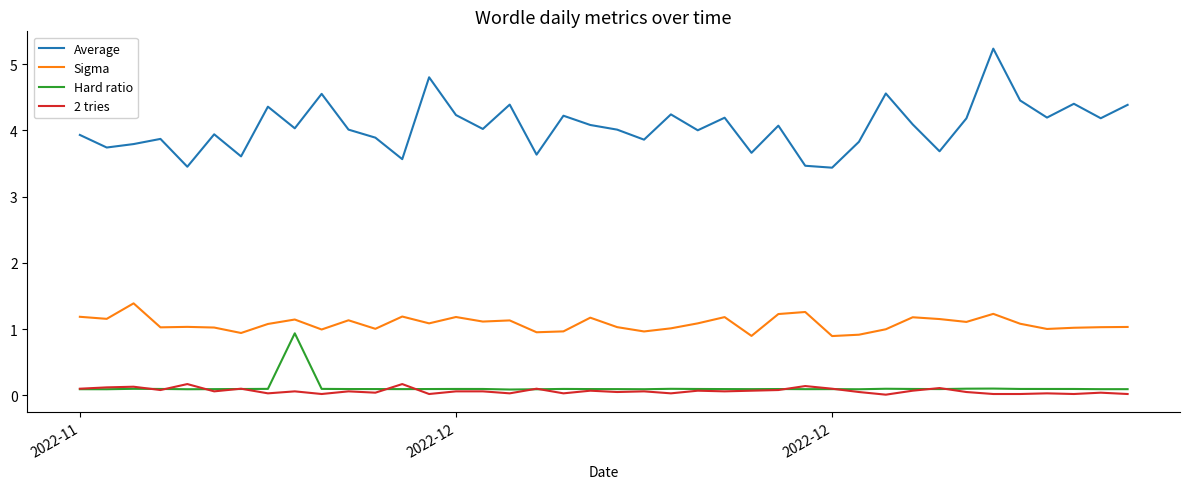

Which series has the largest total across all categories?

Average